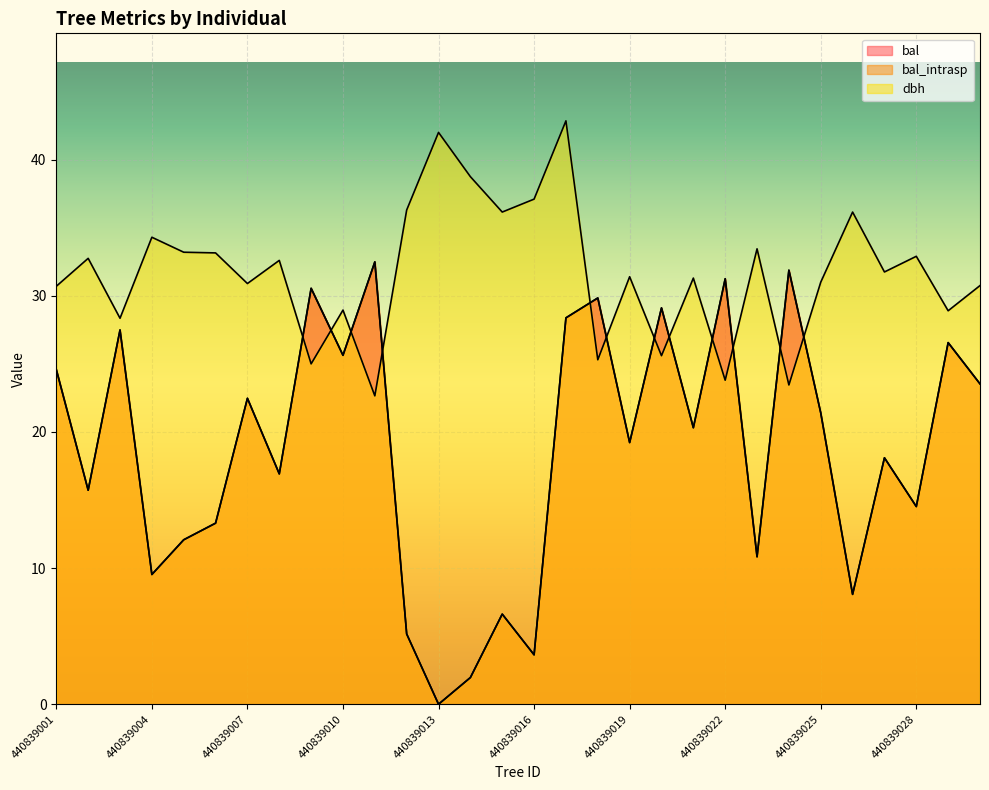

How many intersections are there between dbh and bal_intrasp?

12